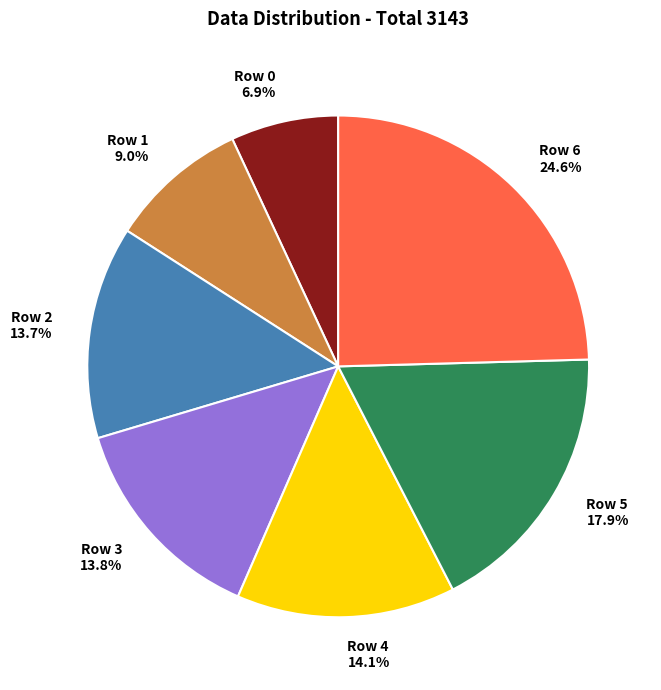

Approximately how many times larger is the value at Row 0 compared to Row 1?

0.8